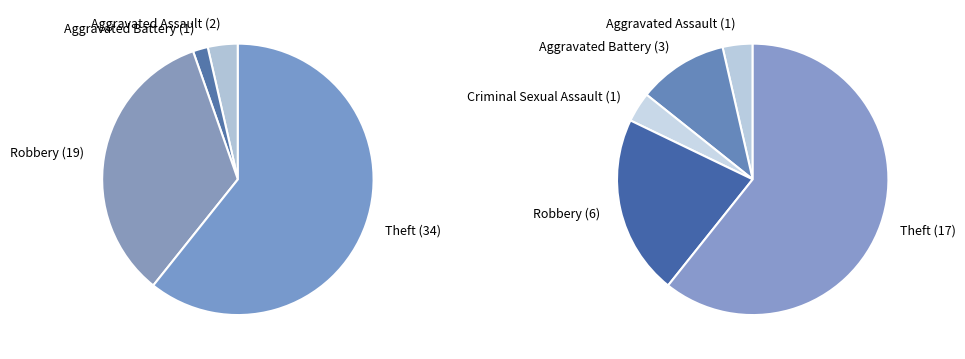

Which category accounts for the majority?

Theft (34)